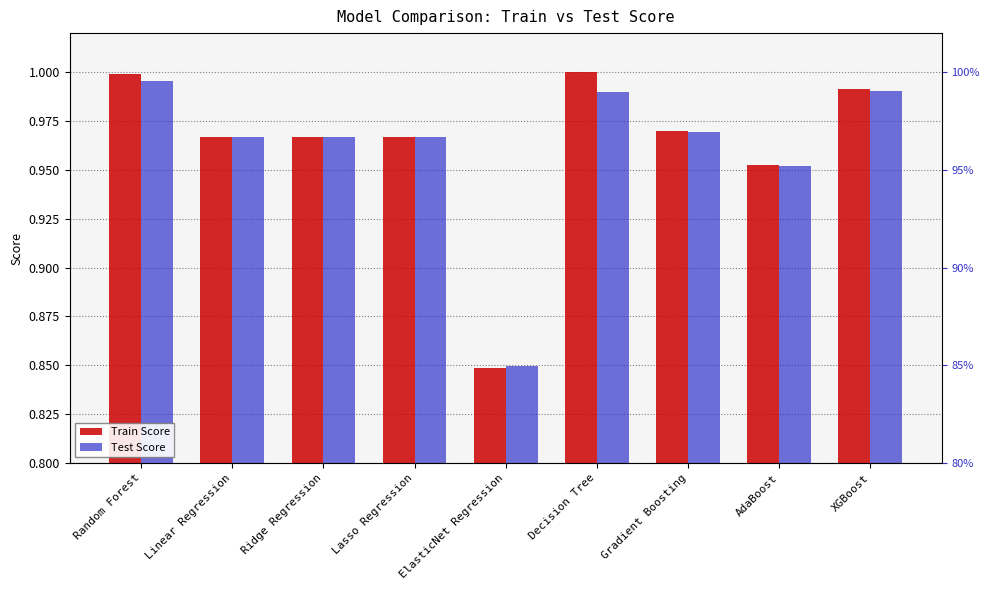

What is the minimum value for Test Score?

0.8